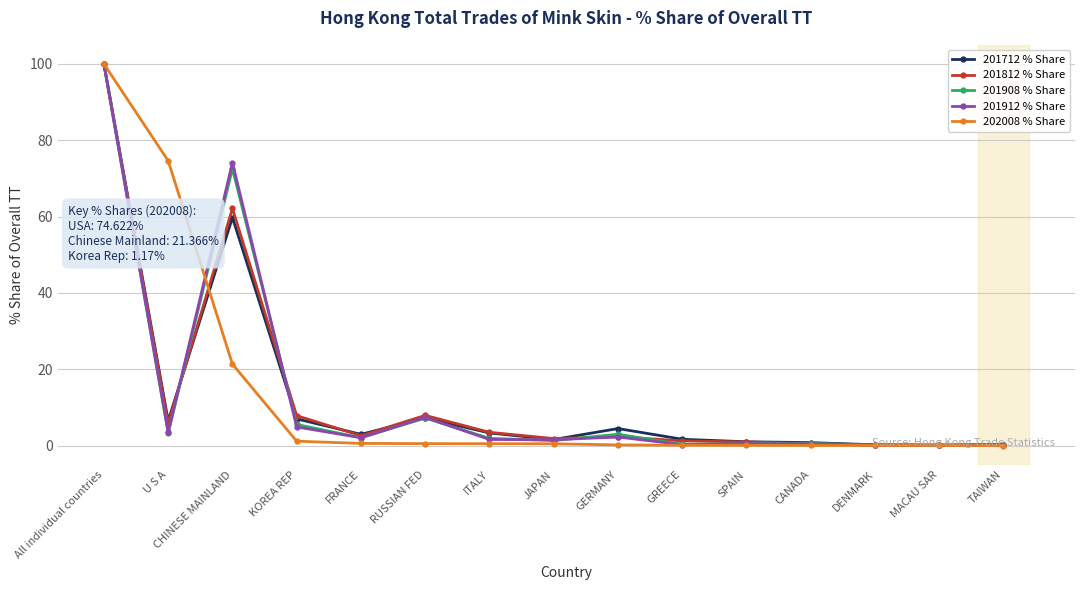

What is the difference between the maximum and minimum values in the 202008 % Share series?

100.0